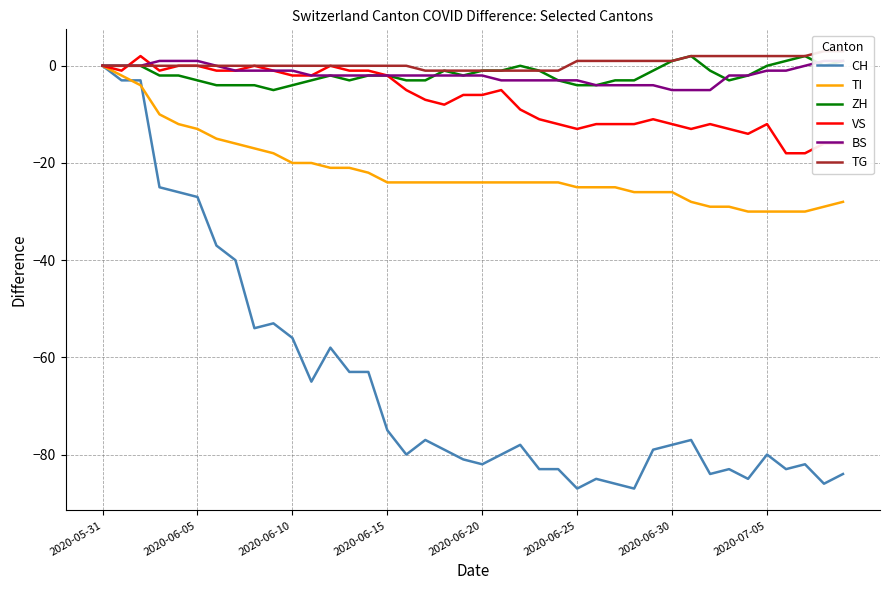

Which category has the highest value in the CH series?

2020-05-31